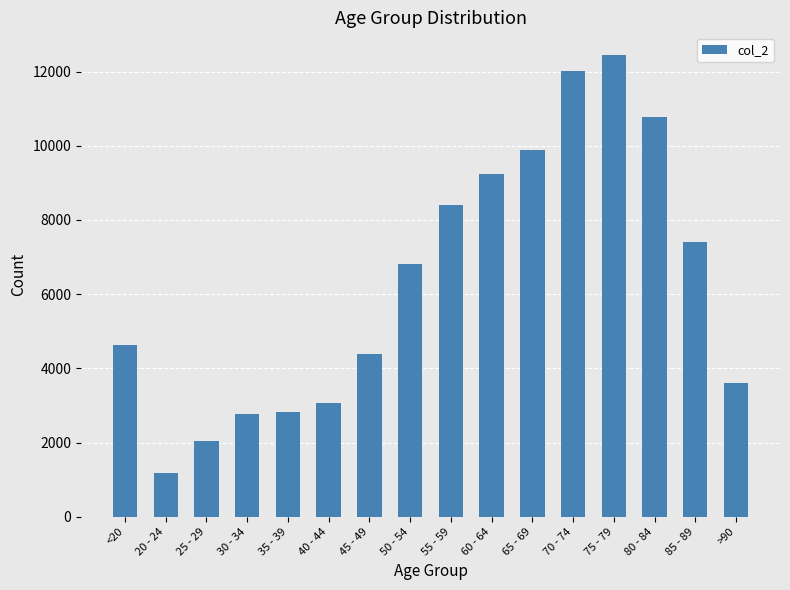

What is the difference between the values at 45 - 49 and 80 - 84?

6368